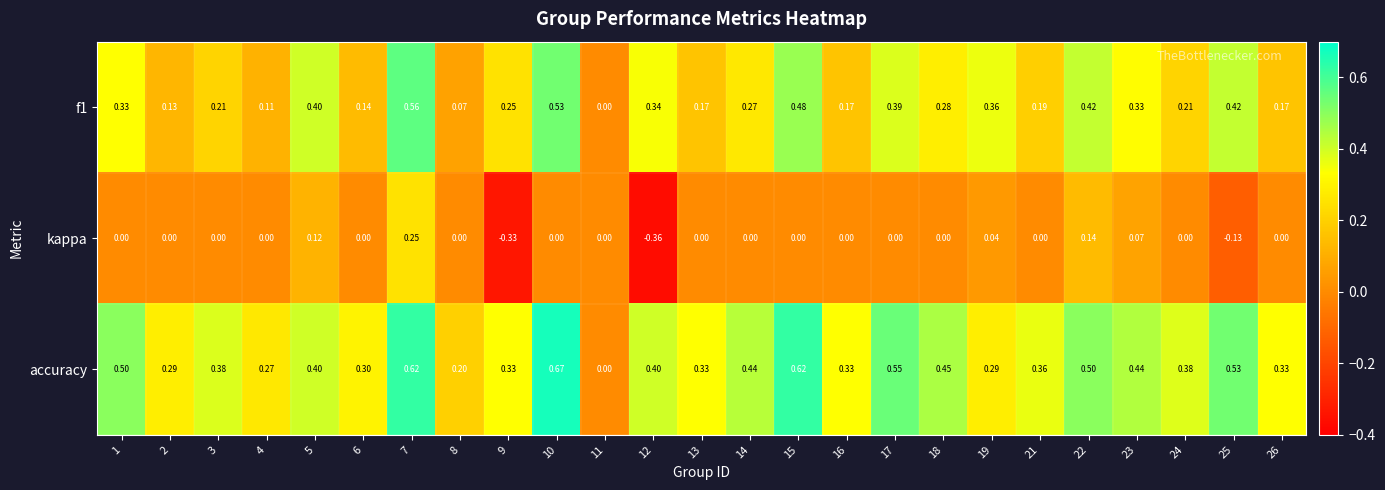

Rank the series by their maximum value, from highest to lowest.

accuracy, f1, kappa